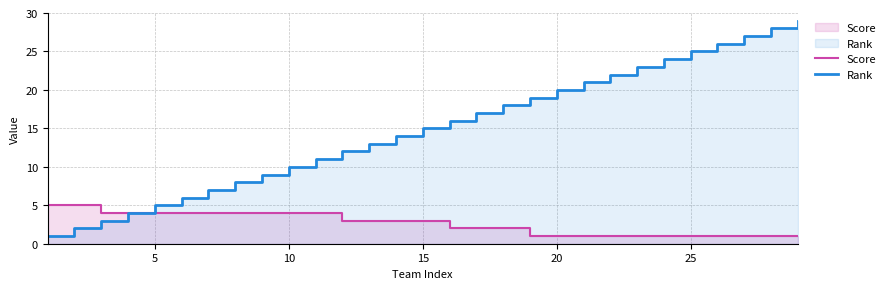

The Score series shows 2 at 3. True or false?

False